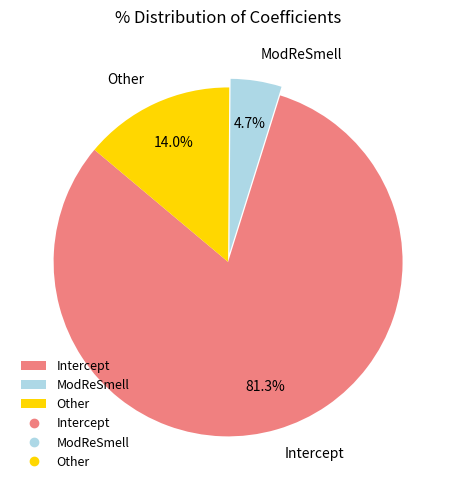

To the nearest percent, what is the difference between the largest and smallest slice percentages?

77%